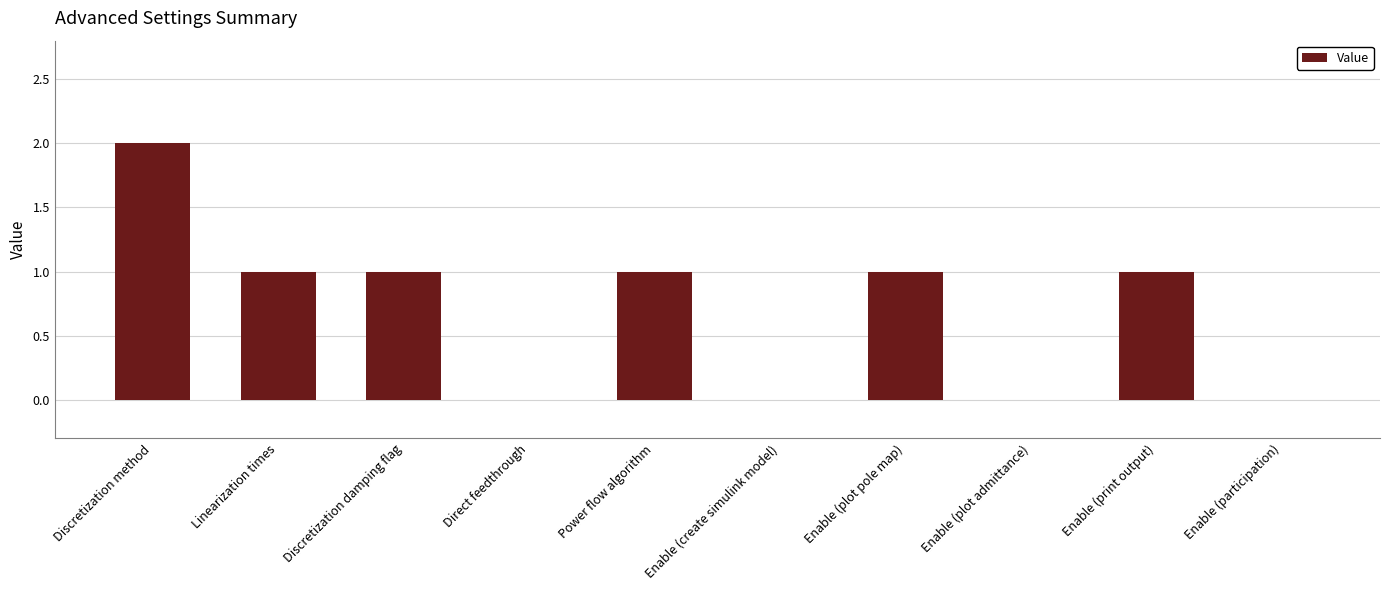

What is the maximum value shown in the chart?

2